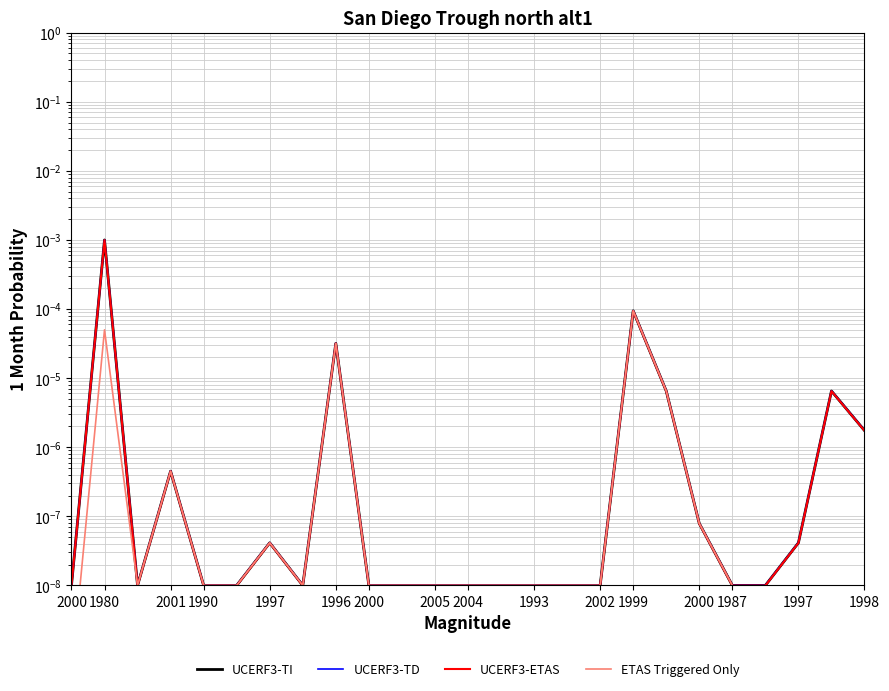

Which series has the largest range (max minus min)?

UCERF3-TD